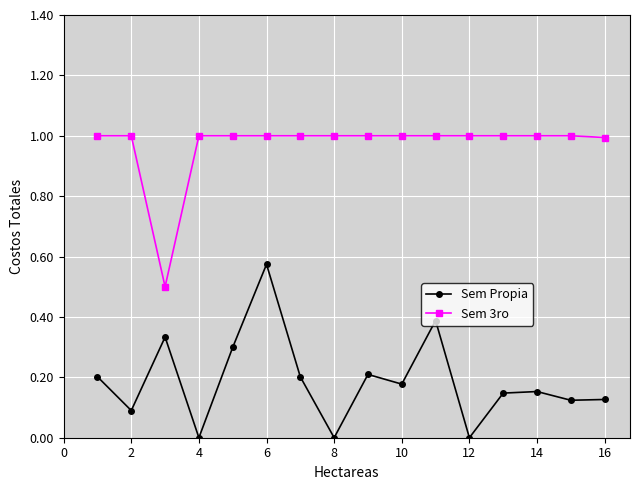

What is the difference between the second highest and minimum values in the Sem Propia series?

0.4